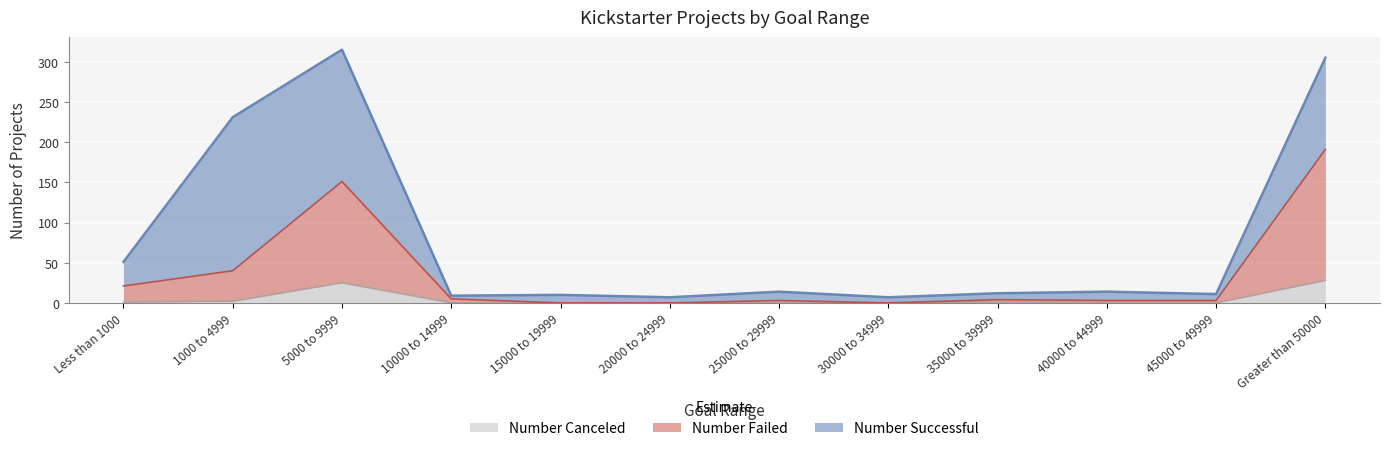

At which category is the sum across all series the highest?

5000 to 9999